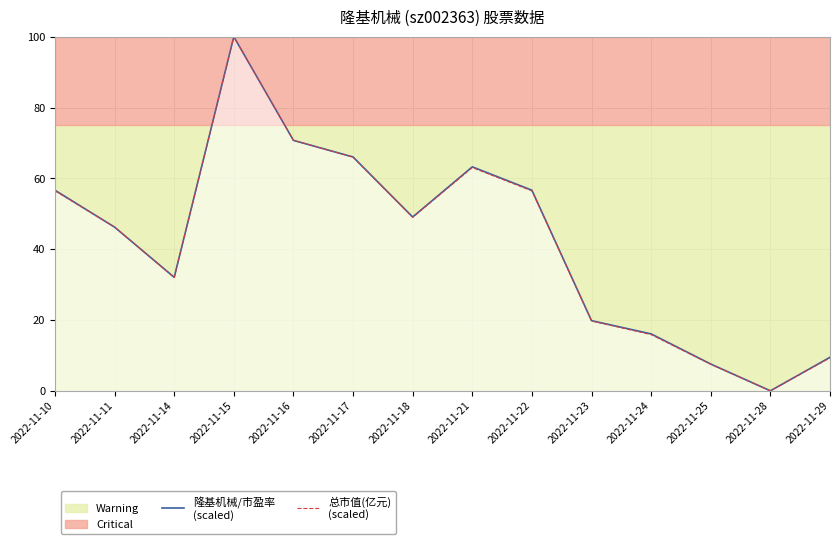

True or false: 隆基机械/市盈率
(scaled) and 总市值(亿元)
(scaled) intersect in this chart.

True